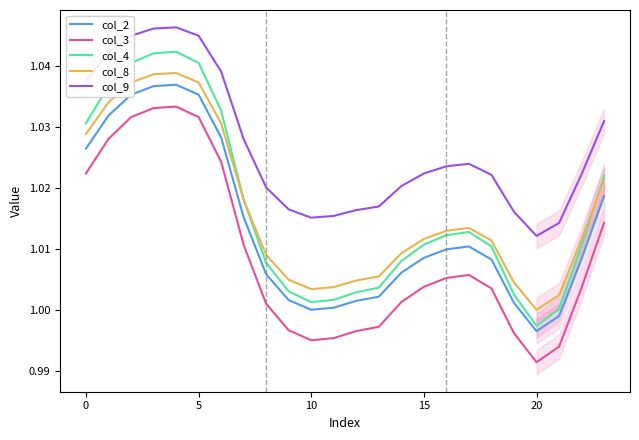

What is the sum of all col_4 values?

24.4